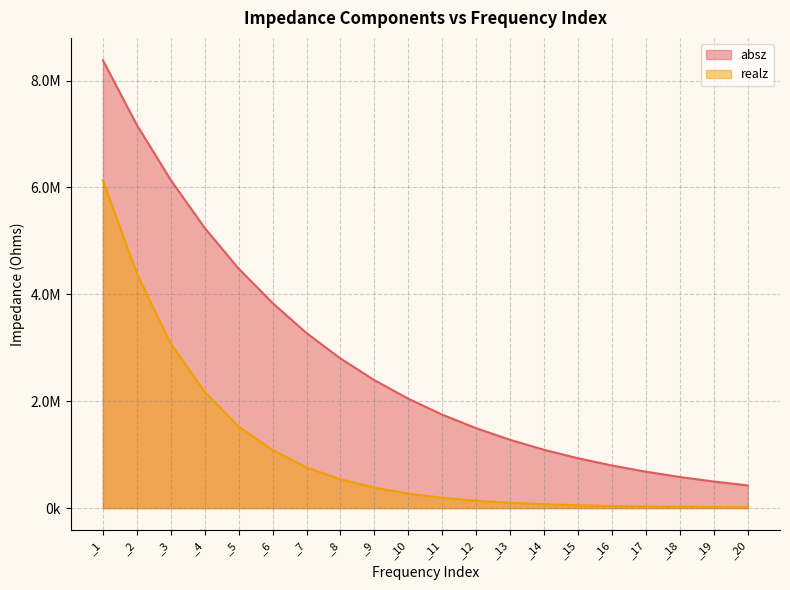

At which category is the sum across all series the highest?

_1